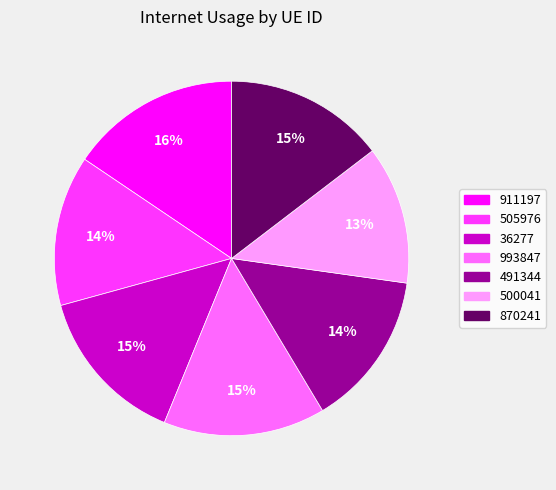

The 993847 slice represents 15% of the pie. True or false?

True